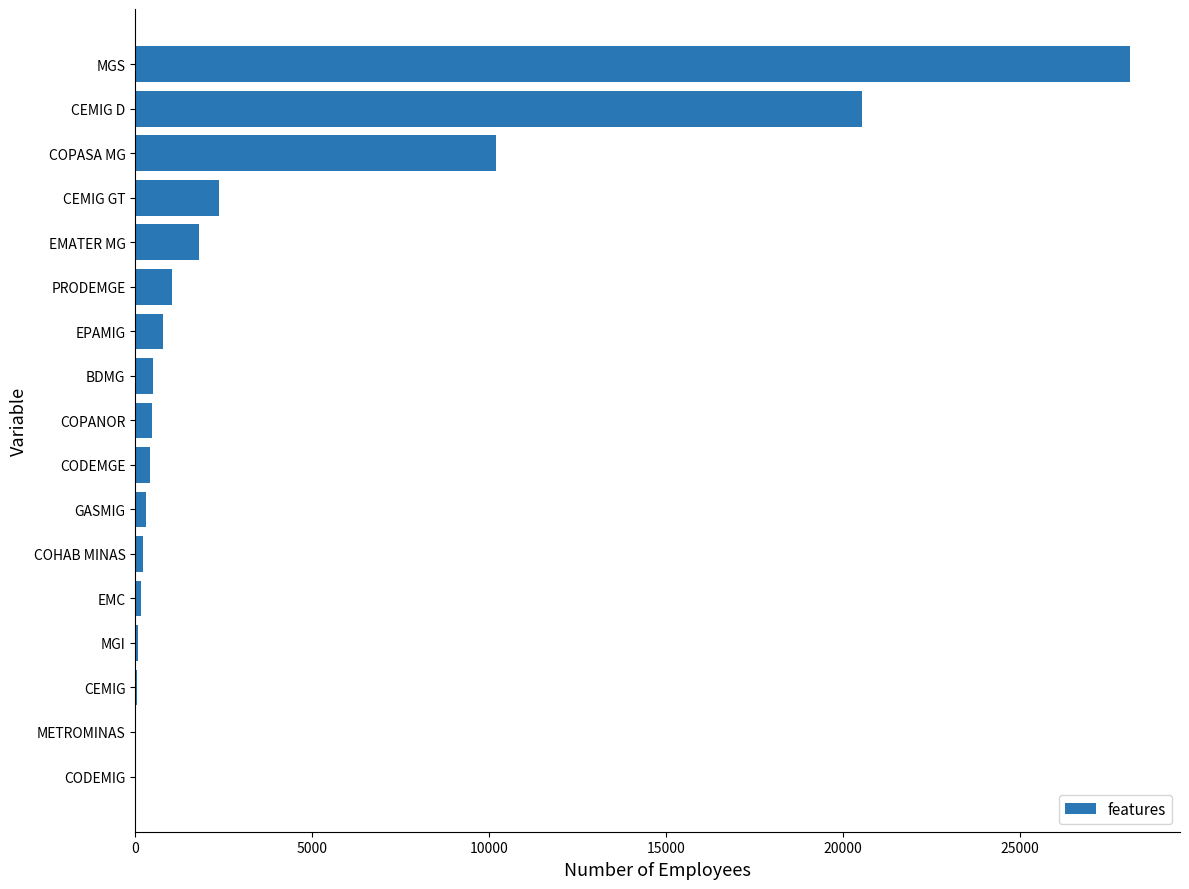

How many distinct data groups are displayed?

1